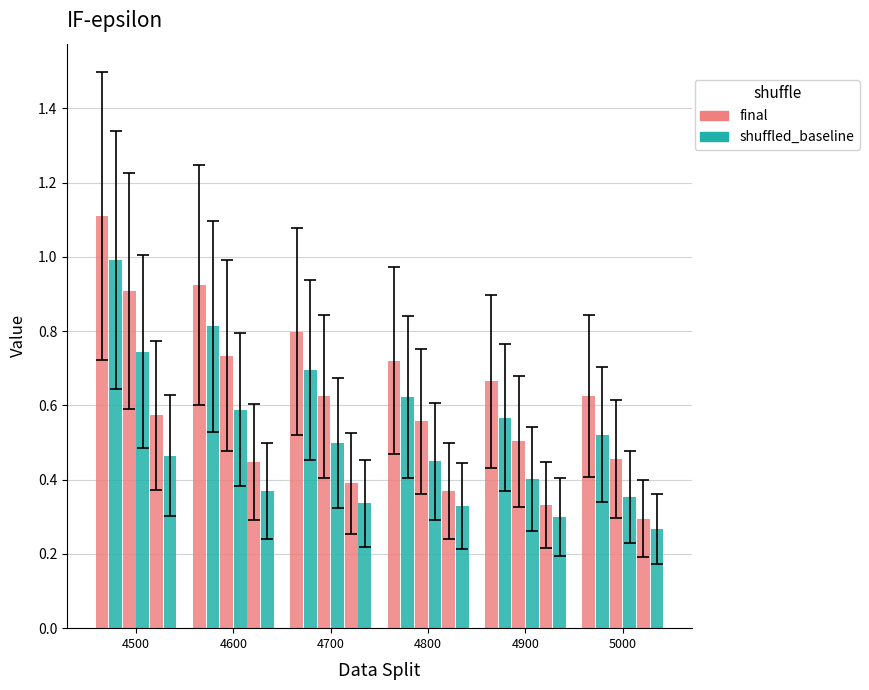

Count the number of data series in this chart.

6